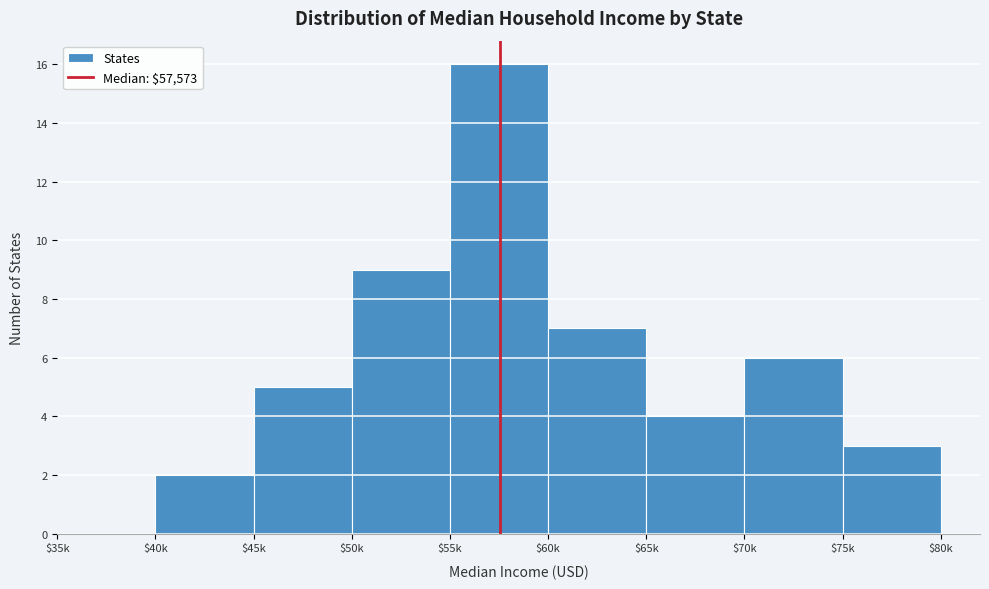

True or false: the data shows 6 at $35k.

False